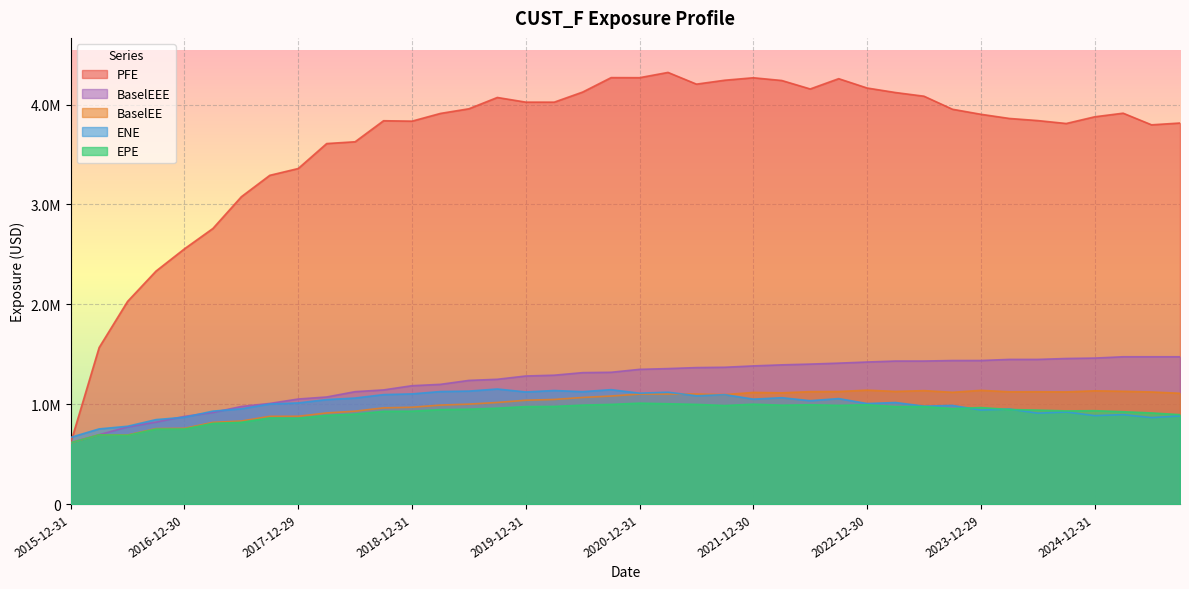

What is the difference between the highest and lowest values at 2018-03-29?

2721797.8